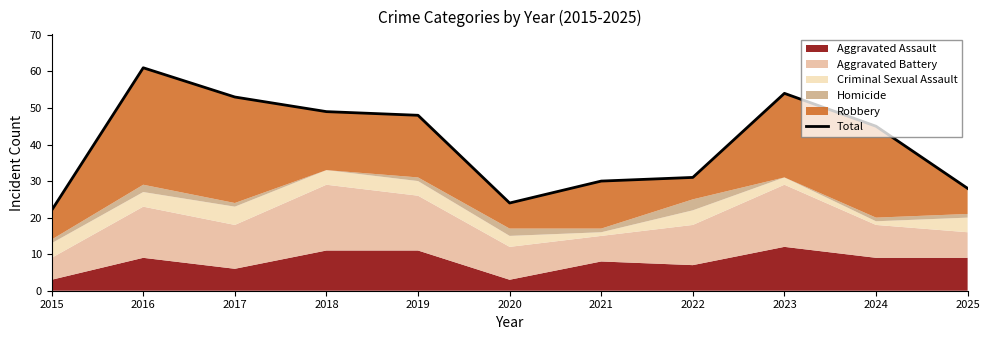

Rank the categories by value from lowest to highest.

2015, 2020, 2025, 2021, 2022, 2024, 2019, 2018, 2017, 2023, 2016